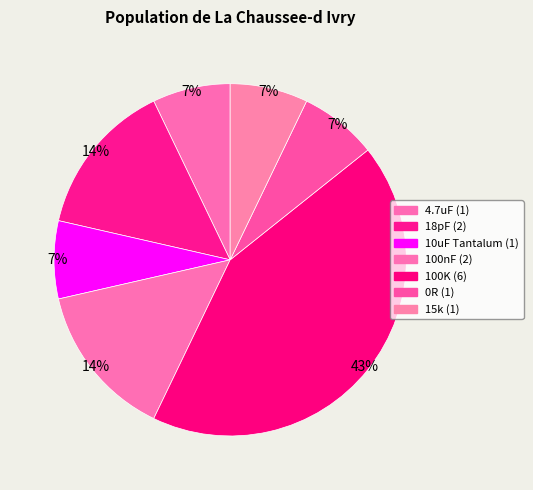

Is it true that 15k is 7% of the pie?

True